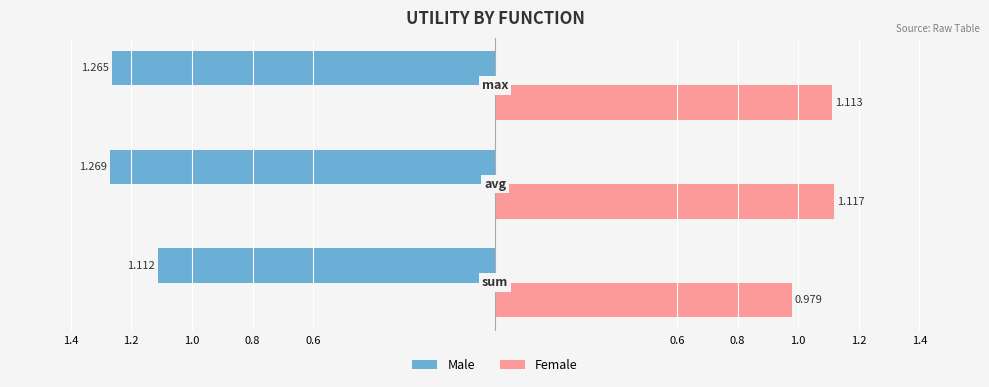

What are all the series names shown in the legend?

Male, Female